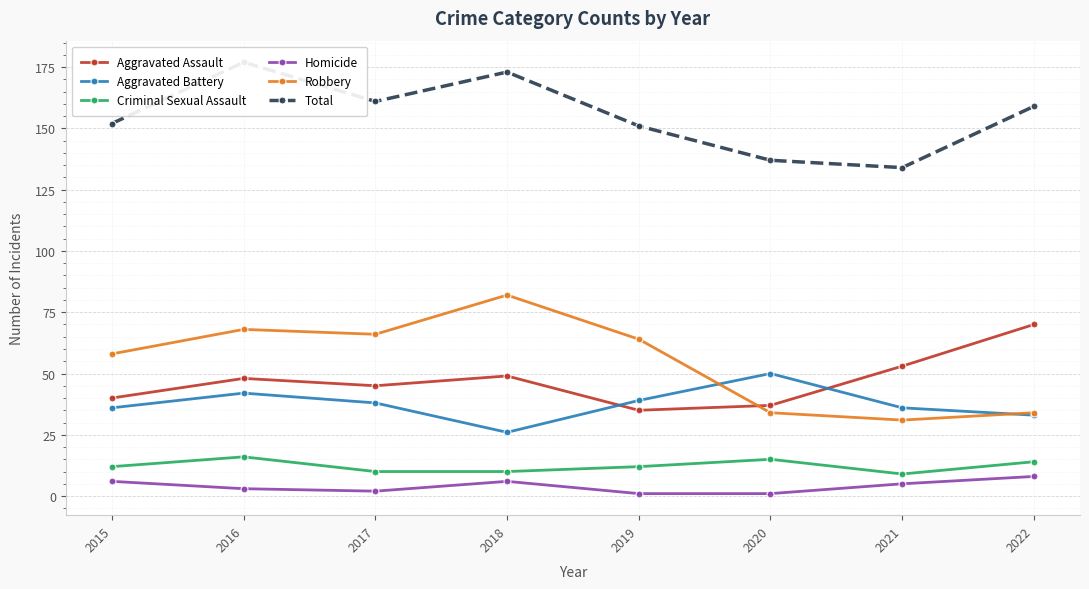

What is the difference between the second highest and minimum values in the Aggravated Assault series?

18